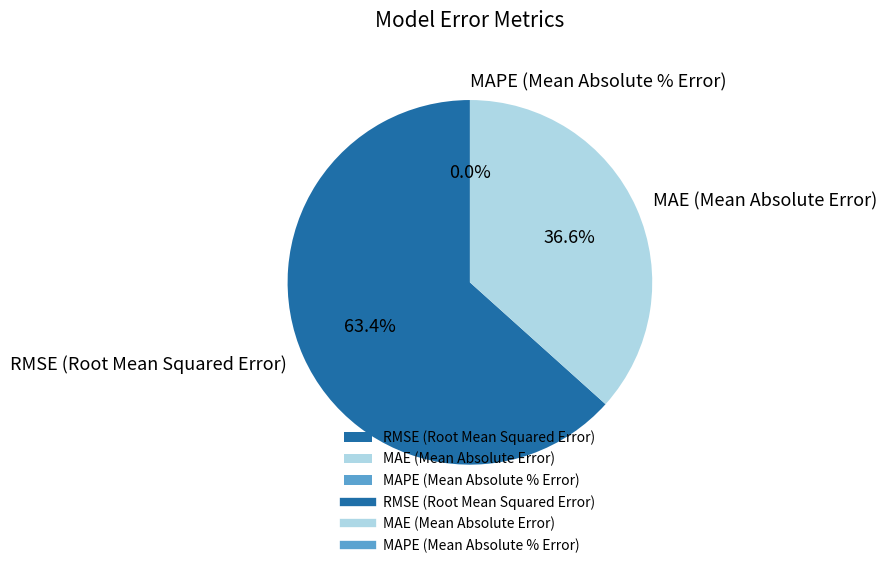

Does RMSE (Root Mean Squared Error) represent more than half of the total?

Yes